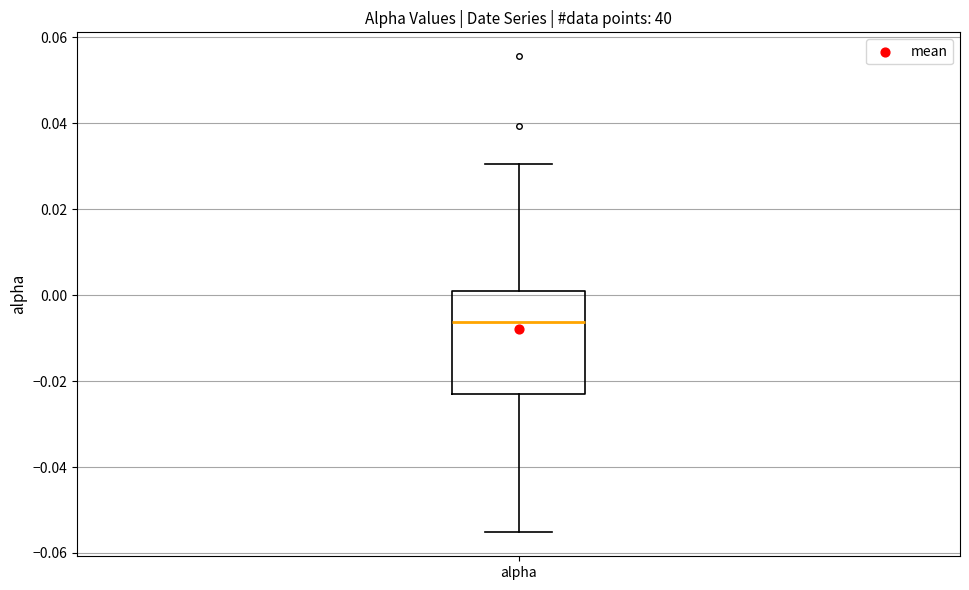

Transcribe this box plot: give where the median line is, the range the box spans, and where the two whiskers end, as read against the y-axis. The values are not printed on the chart, so give them approximately, as read against the axis.

median -0.006, box -0.024 to 0.002, whiskers -0.056 to 0.030